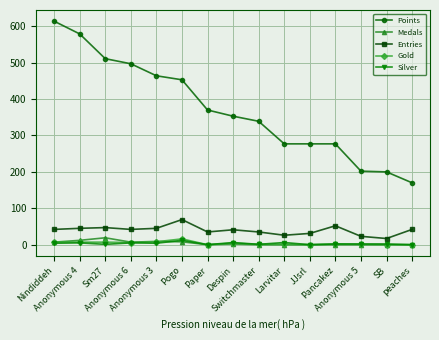

The value of Gold at Nindiddeh is 8. True or false?

True